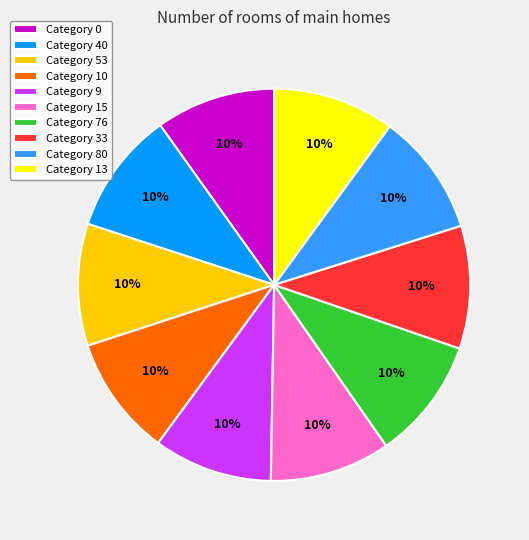

How many slices are in this pie chart?

10